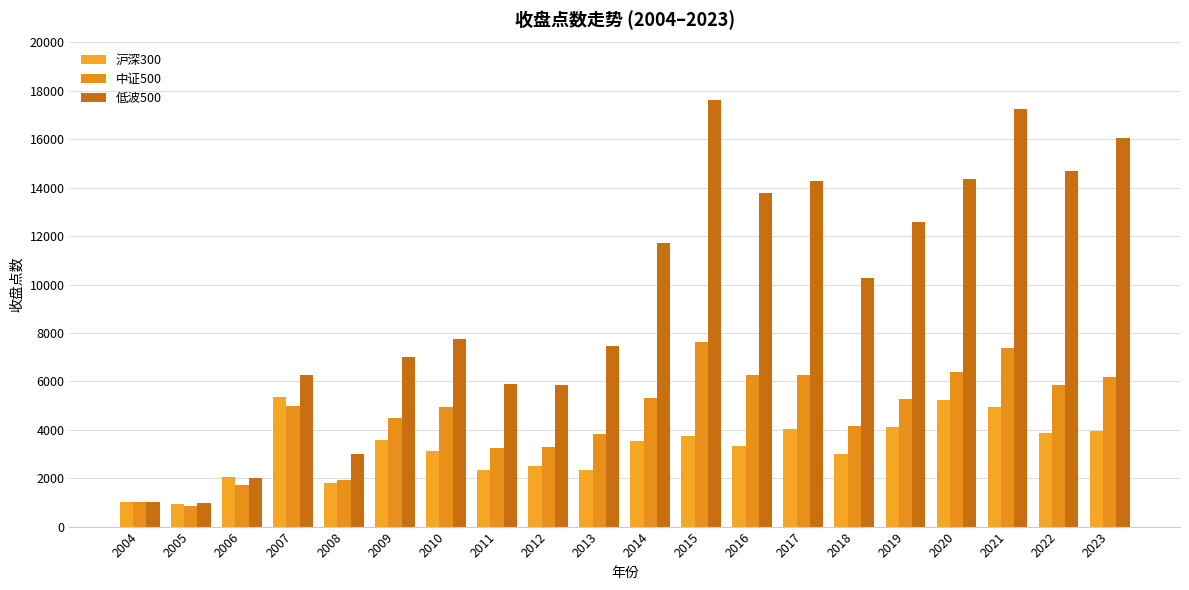

What is the approximate value of 沪深300 at 2018?

3010.0